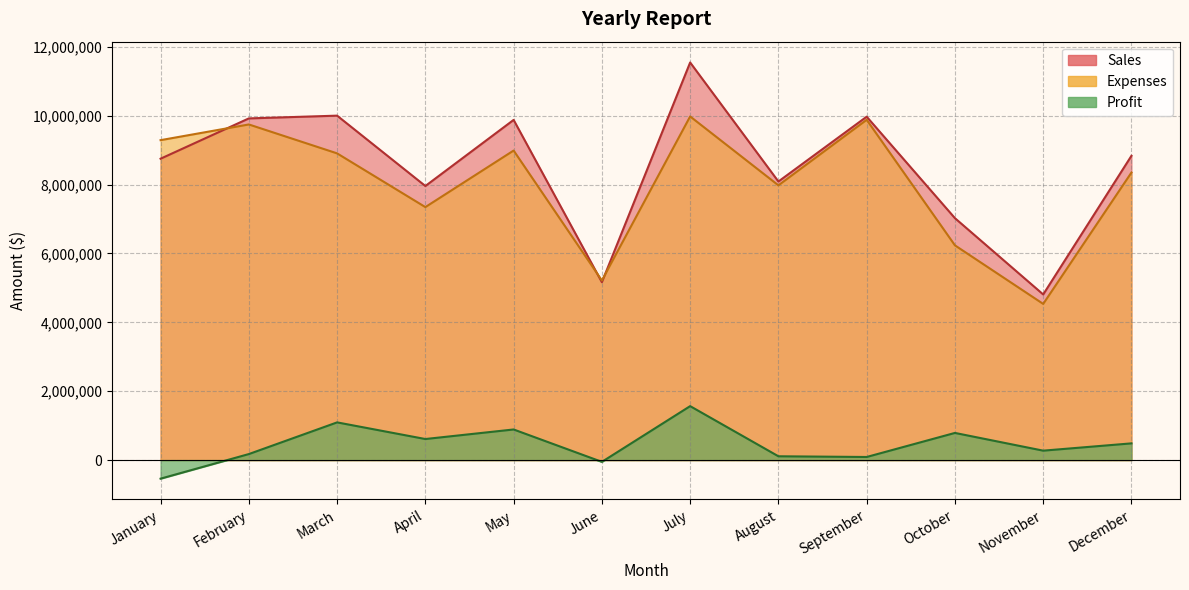

True or false: Profit and Sales intersect in this chart.

False